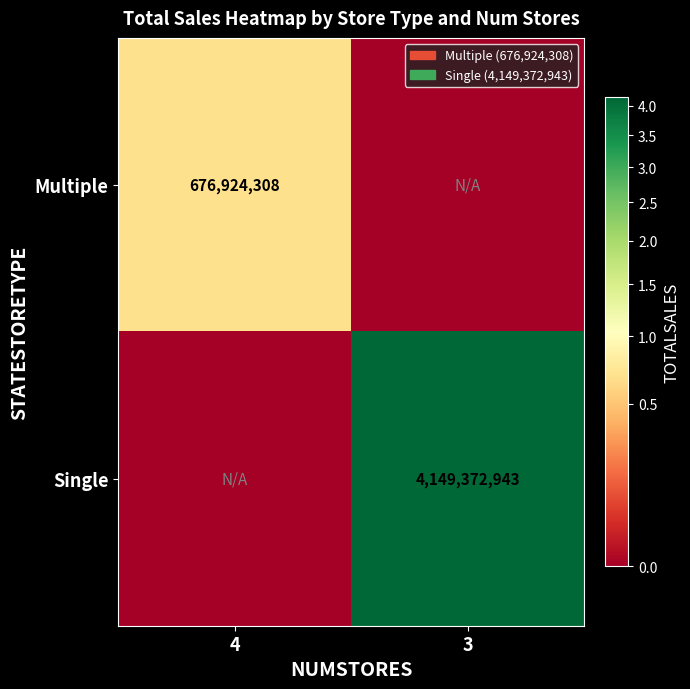

Is the value of Multiple at 4 greater than the value of Single at 3?

No